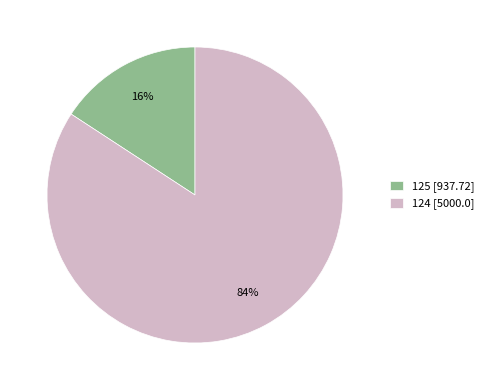

Is the sum of 125 and 124 greater than half?

Yes